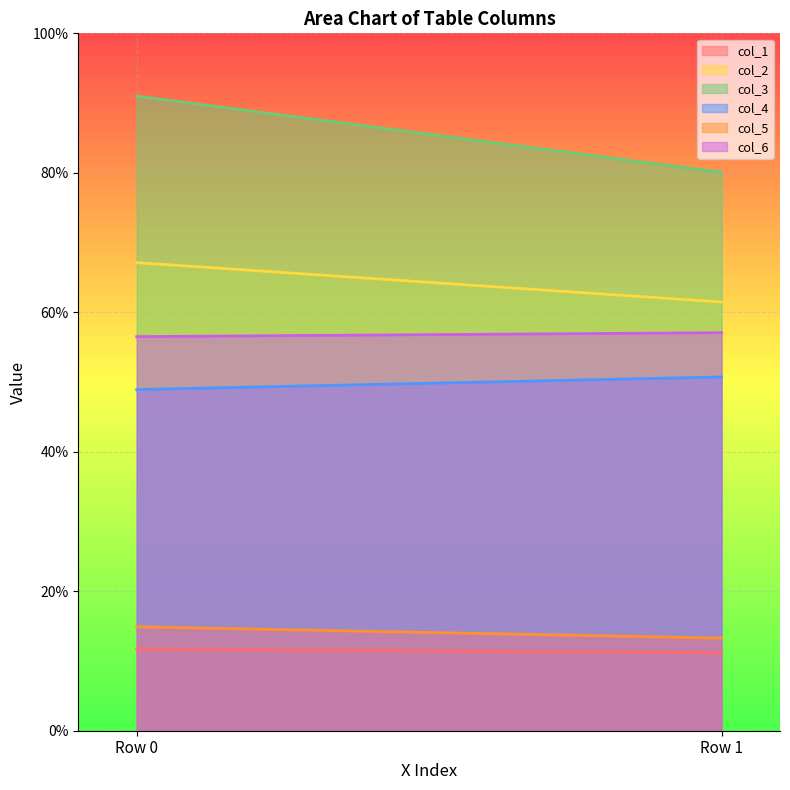

What is the sum of the col_2 values at Row 1 and Row 0?

128.6